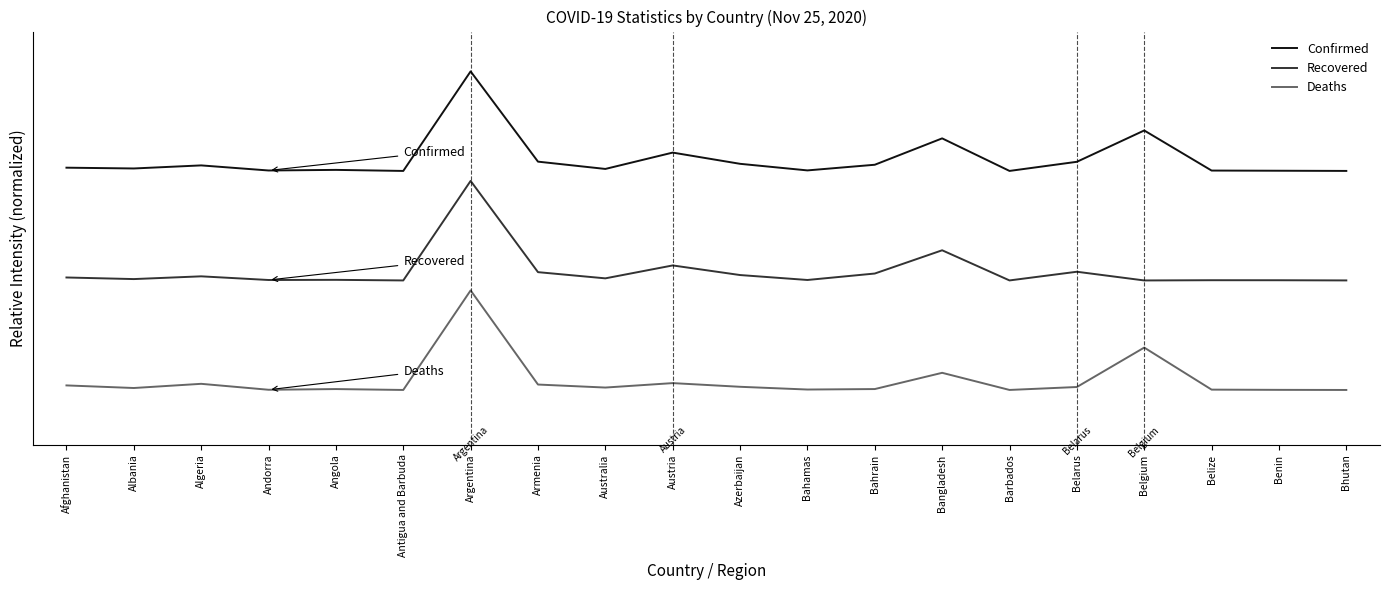

What value does the Confirmed series have at Bahamas?

2.2